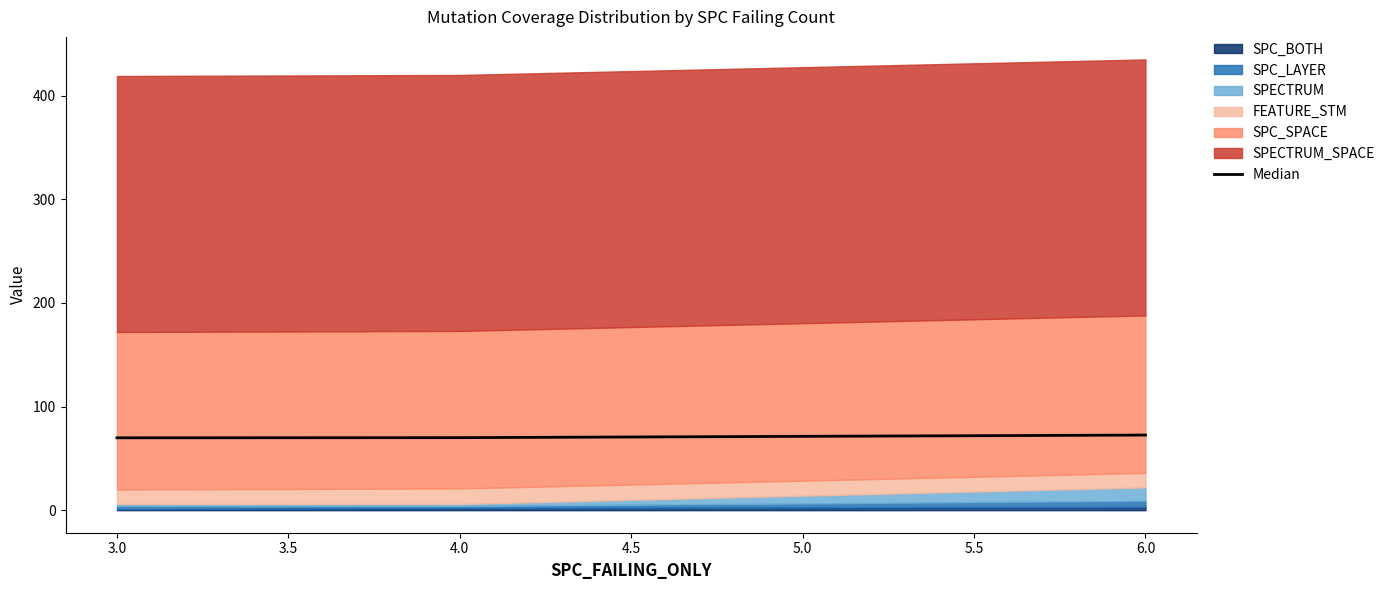

The value of Median at 3.0 is 69.8. True or false?

True